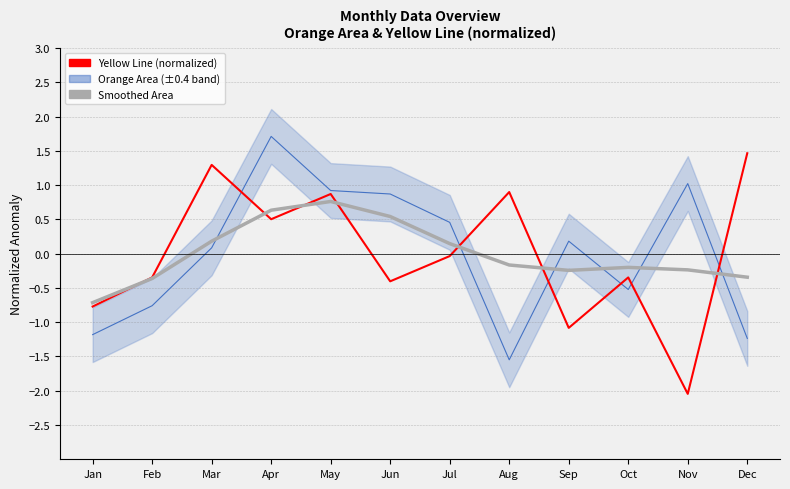

The Smoothed Area series shows -0.2 at Nov. True or false?

True